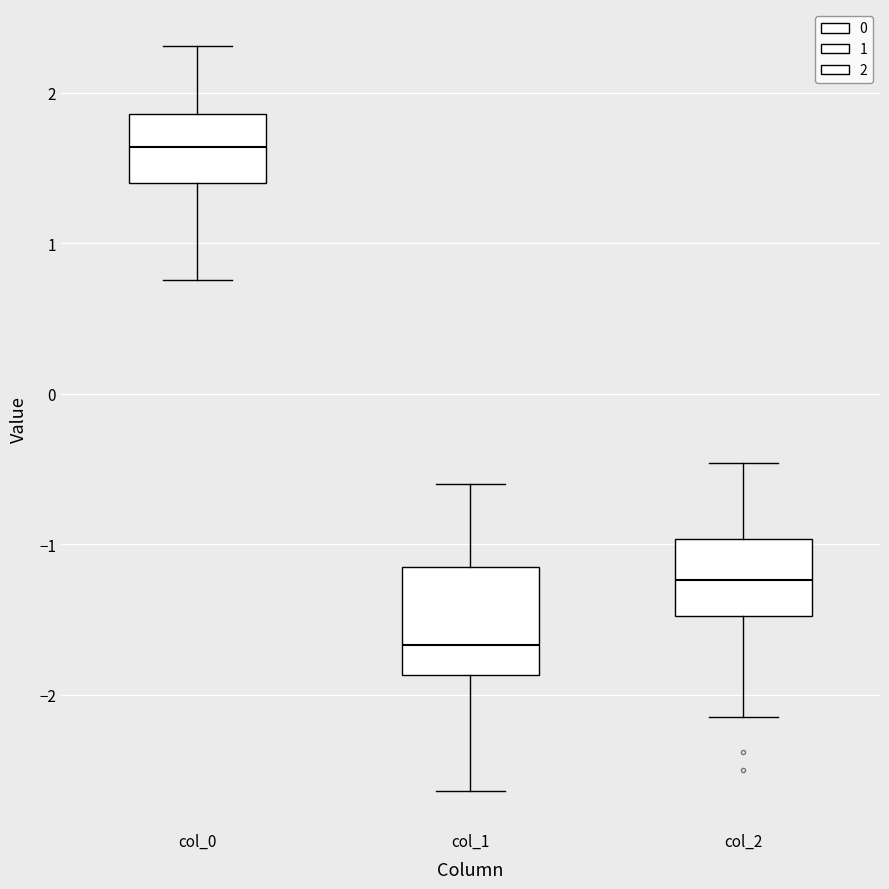

Where is the lower edge of the box for col_0 on the y-axis? The values are not printed on the chart, so give them approximately, as read against the axis.

1.4